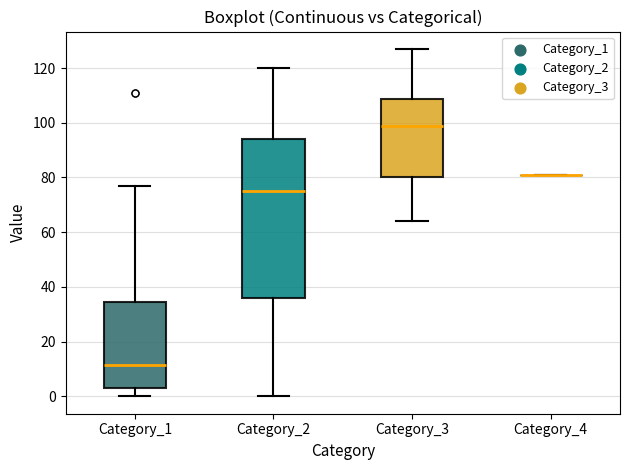

Reading left to right, read every box against the y-axis: the position of its median line, the range the box covers, and the ends of its whiskers. The values are not printed on the chart, so give them approximately, as read against the axis.

Category_1: median 12, box 4 to 34, whiskers 0 to 78
Category_2: median 76, box 36 to 94, whiskers 0 to 120
Category_3: median 100, box 80 to 108, whiskers 64 to 128
Category_4: box collapsed to a line at 82, whiskers 82 to 82